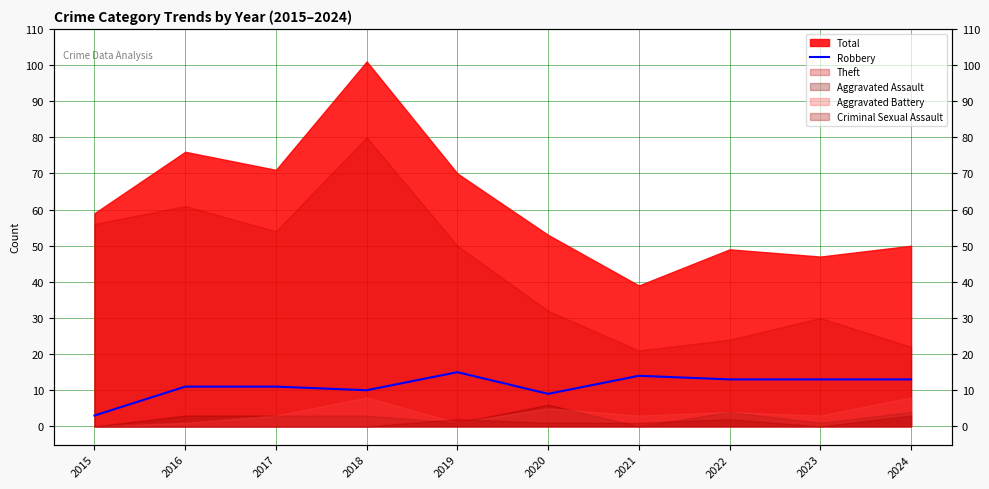

What is the change in value from 2018 to 2024?

+3